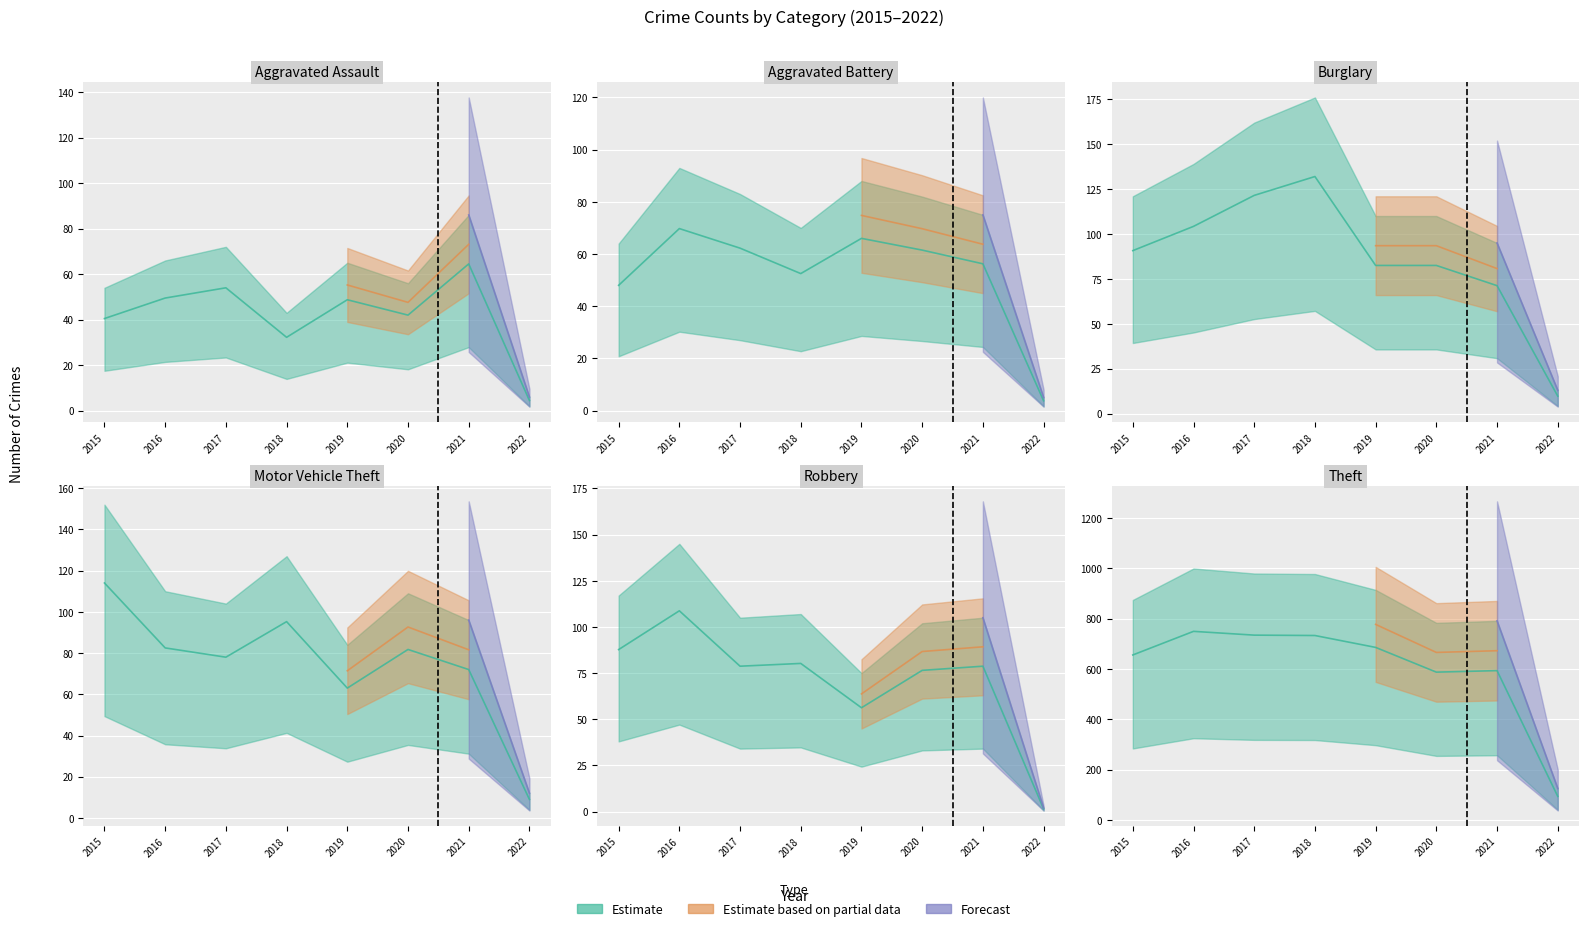

After their last crossing, which series has the higher values: Aggravated Assault or Aggravated Battery?

Aggravated Assault